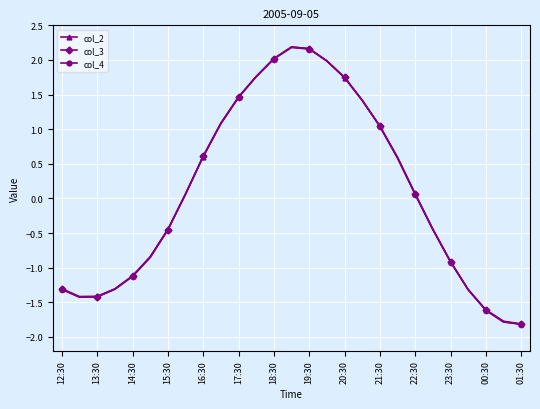

Which series has the widest spread of values?

col_4